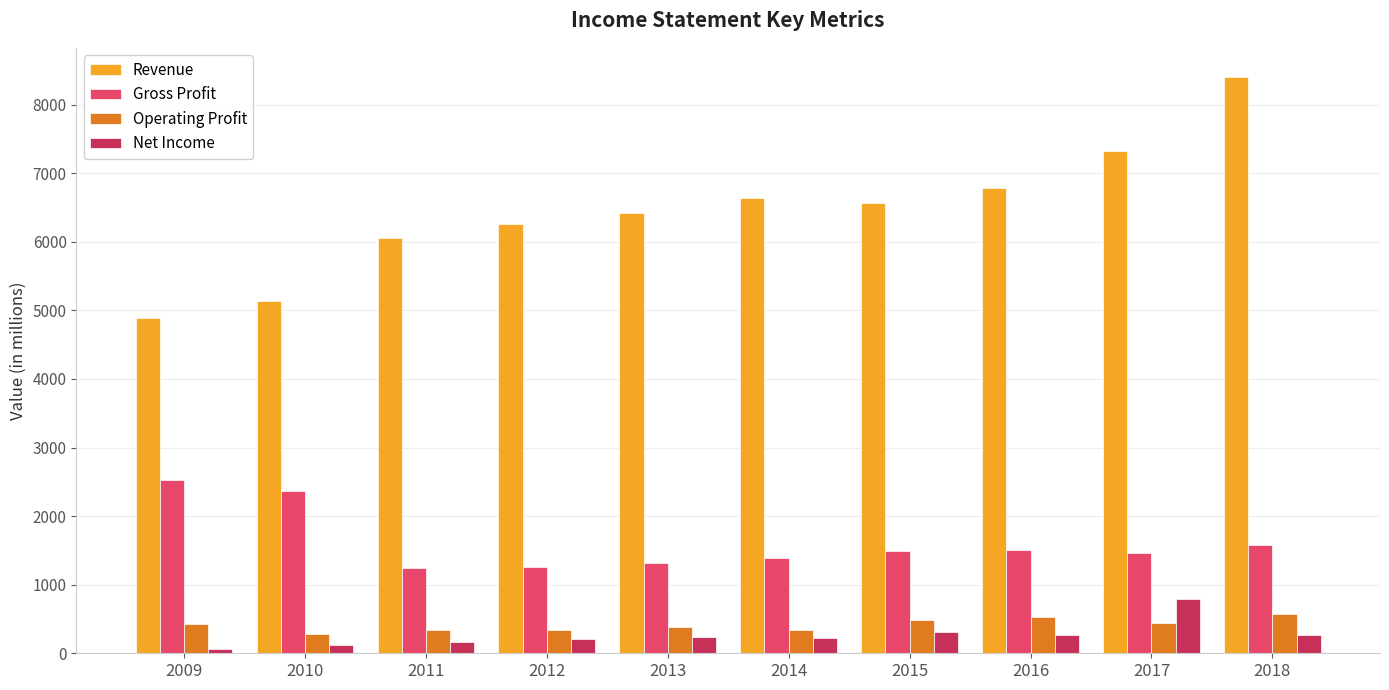

Which category has the highest value in the Net Income series?

2017